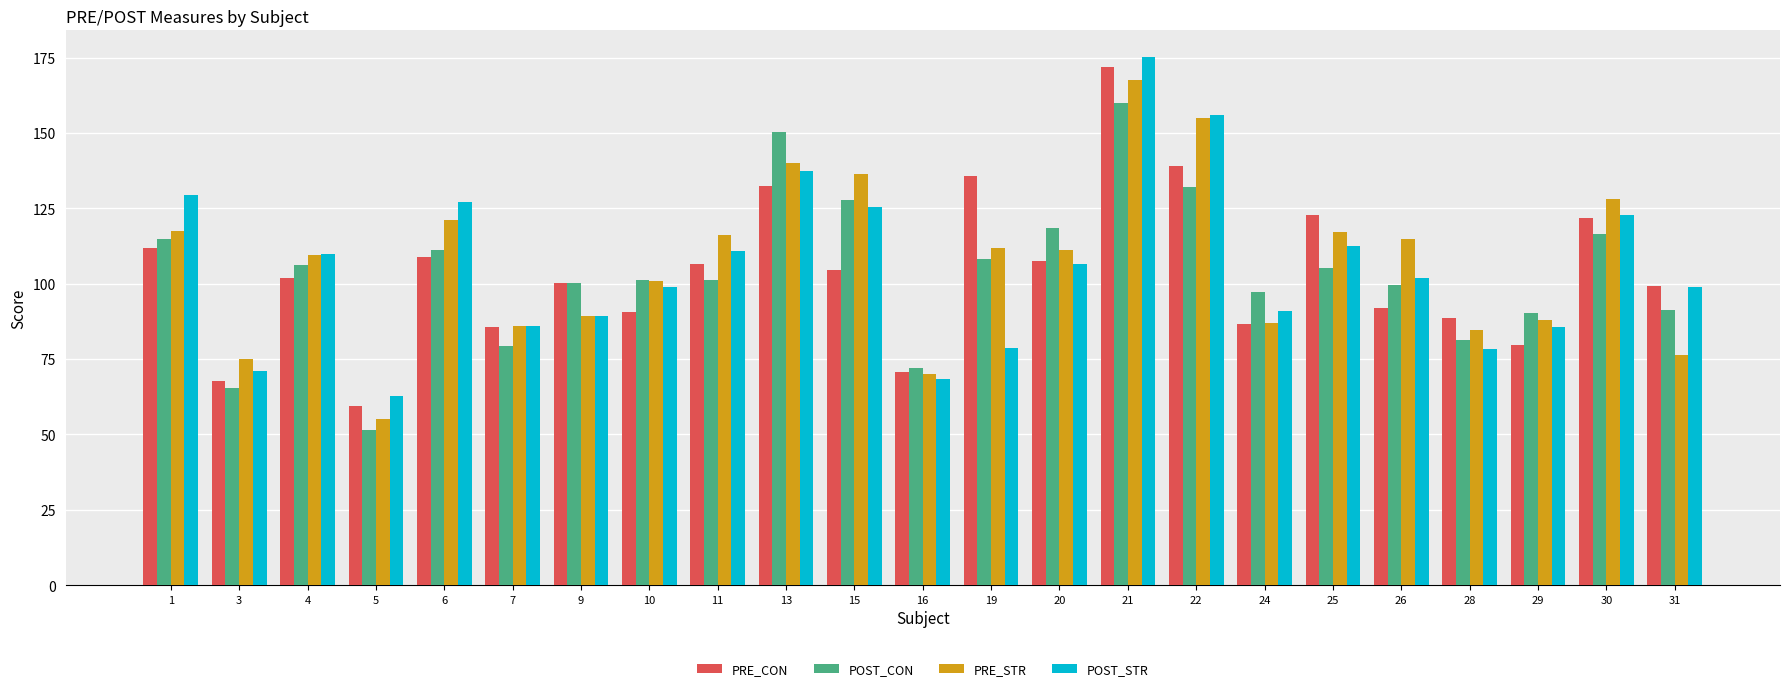

What is the difference between the second highest and minimum values in the PRE_STR series?

99.9